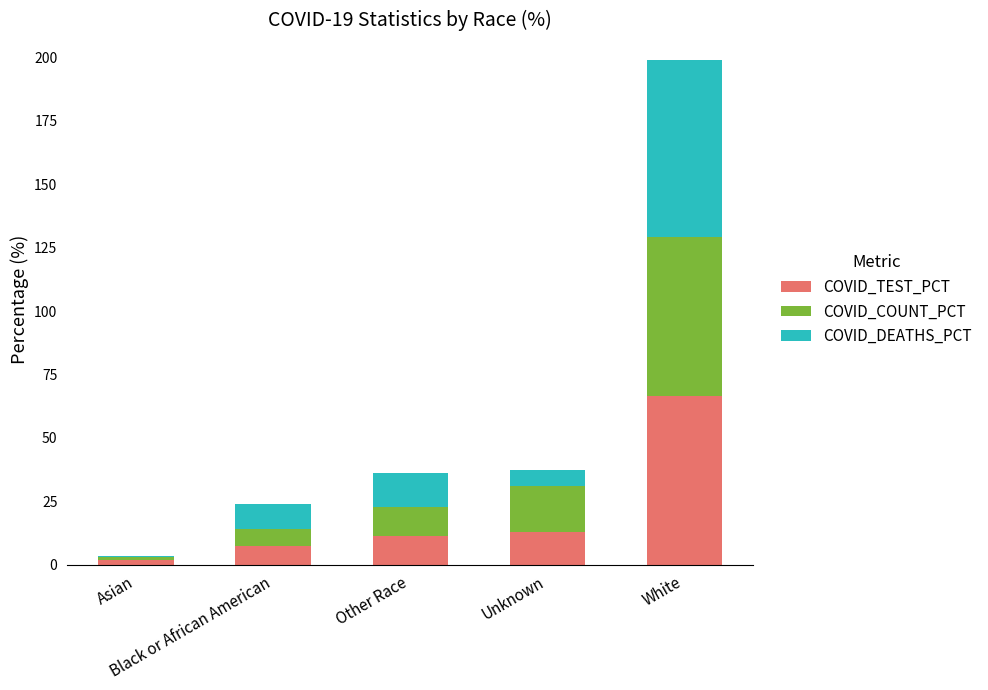

What is the highest value of the COVID_TEST_PCT series?

66.5